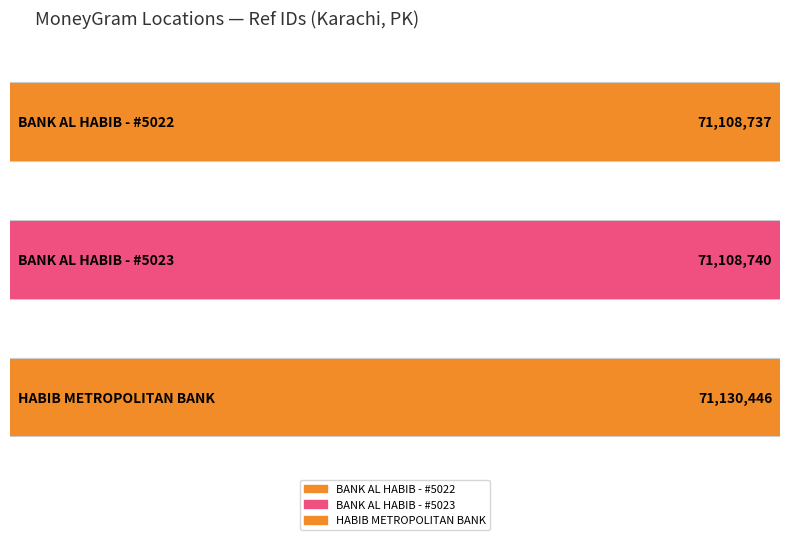

Reading left to right, transcribe all the data shown in this chart.

BANK AL HABIB - #5022 - KARACHI - IBB OR=71108737	BANK AL HABIB - #5023 - KARACHI - IBB KH=71108740	HABIB METROPOLITAN BANK - KARACHI - IBB=71130446